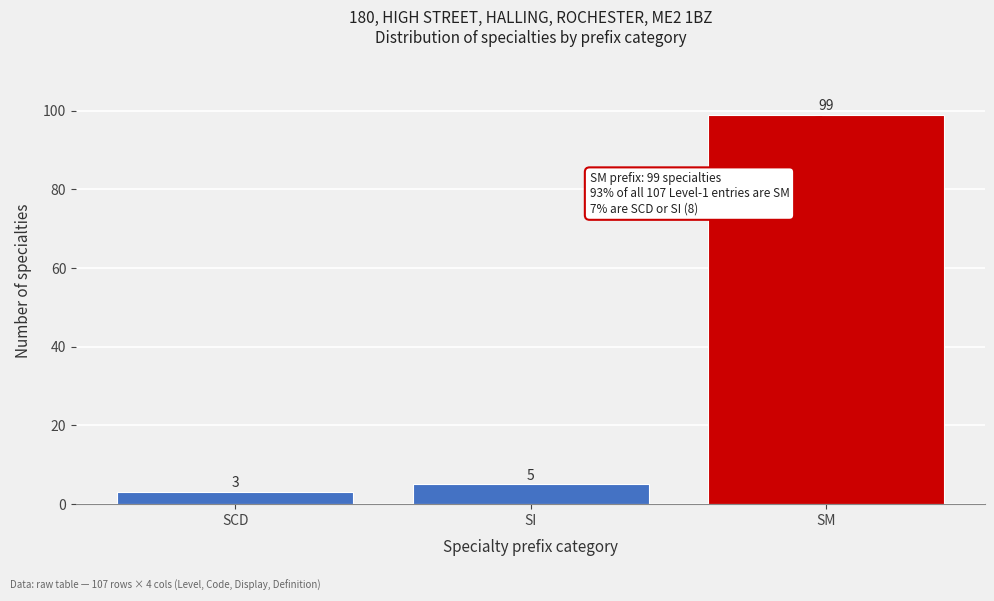

Reading left to right, transcribe all the data shown in this chart.

3	5	99